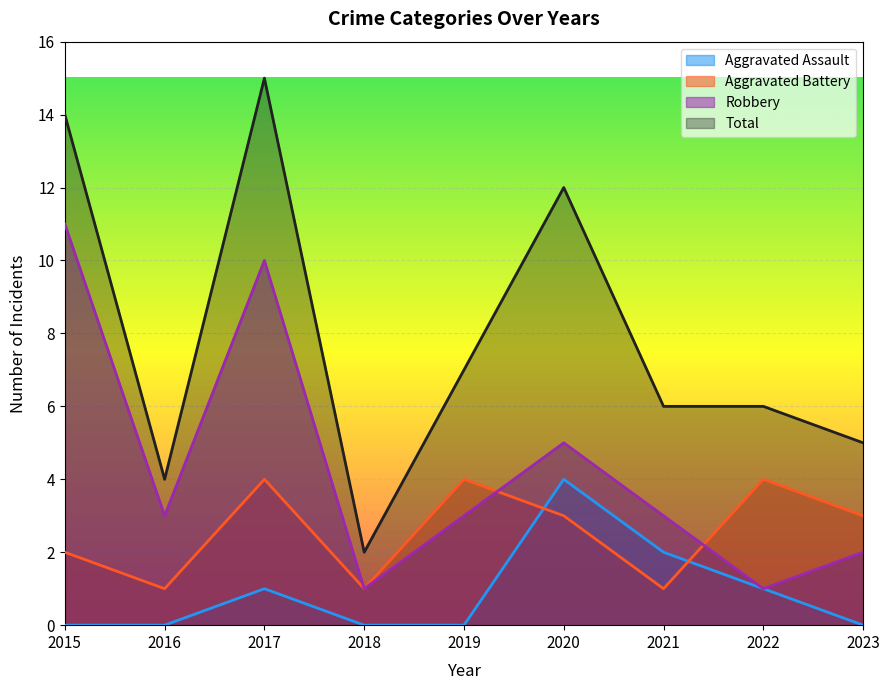

Between 2017 and 2022, which series saw the biggest shift?

Robbery